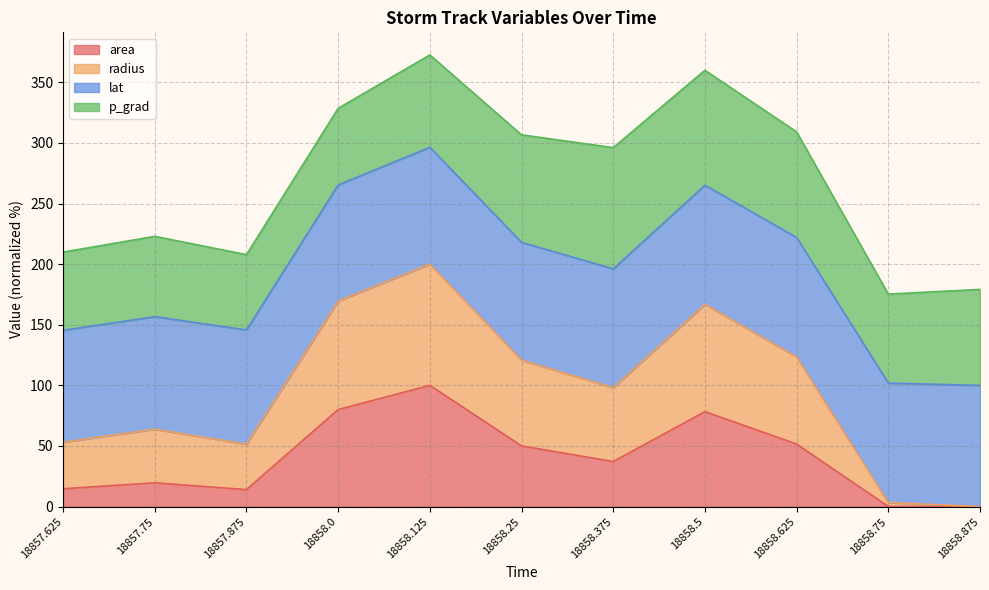

How many data points in area are above 37?

6